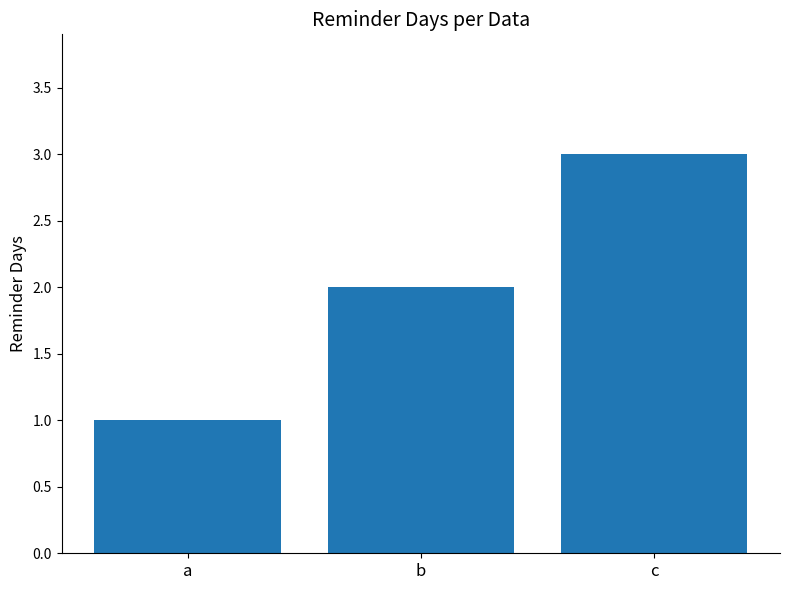

What is the sum of the values at c and a?

4